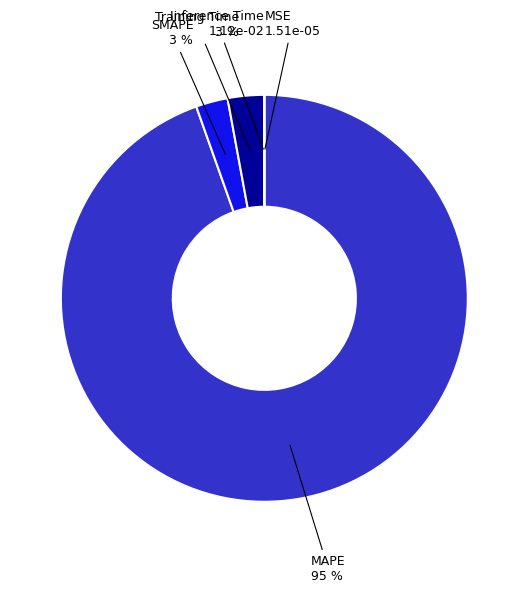

Is there any slice that represents more than half of the pie?

Yes